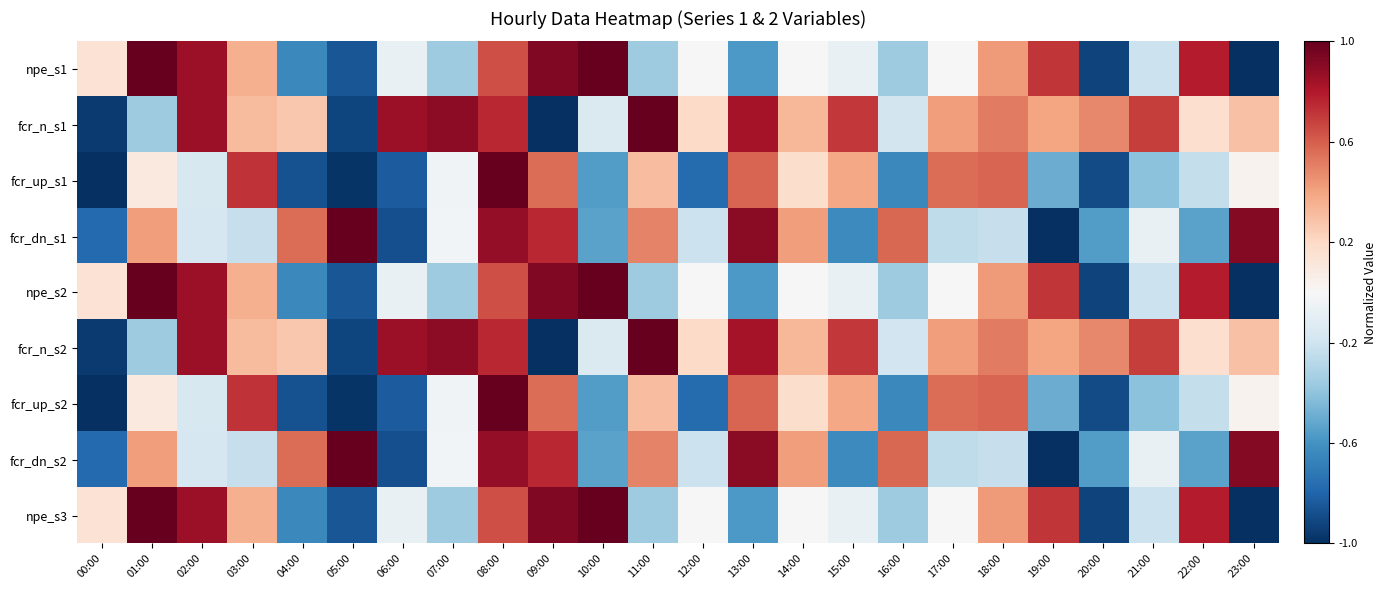

How many distinct data groups are displayed?

9